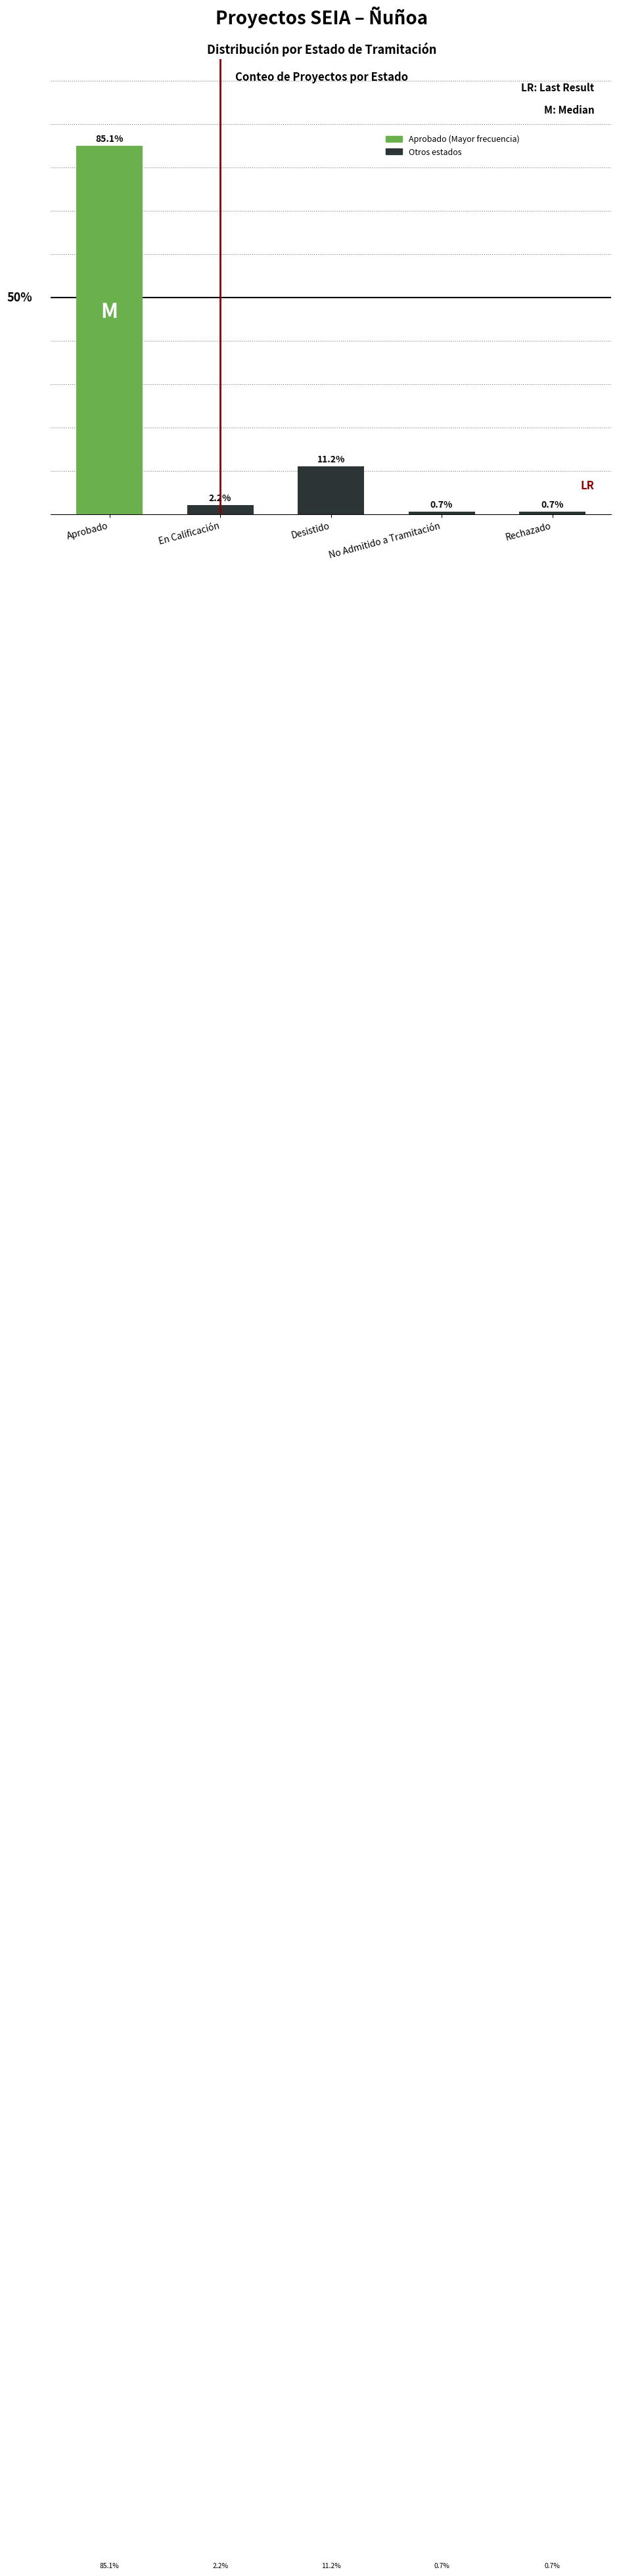

Which has a higher value, Desistido or No Admitido a Tramitación?

Desistido